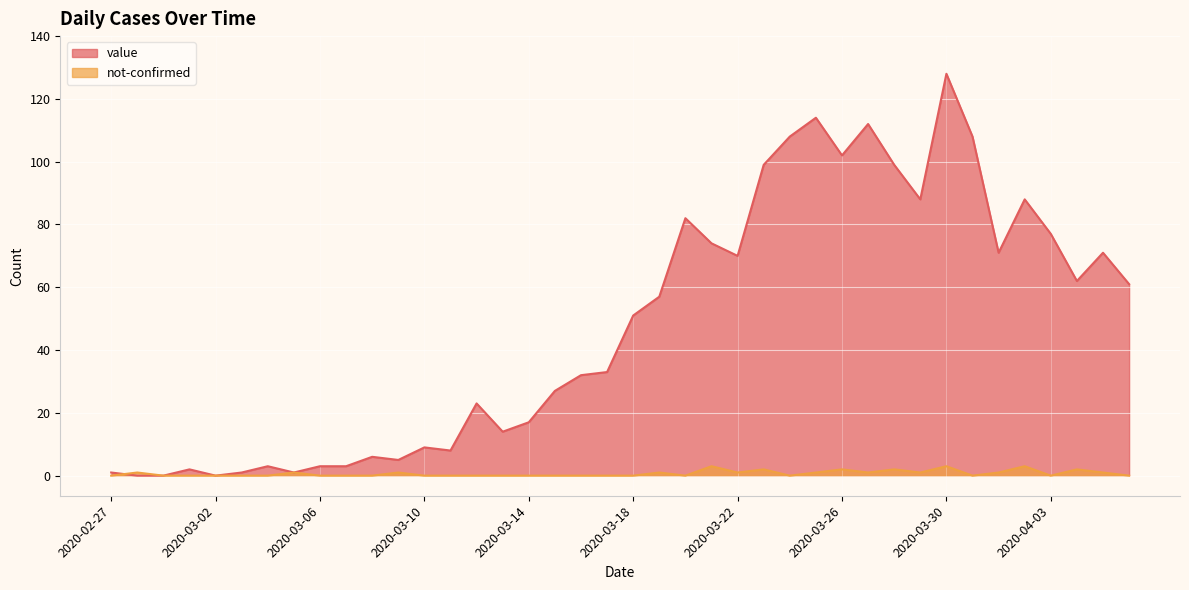

What is the difference between the maximum and minimum values in the not-confirmed series?

3